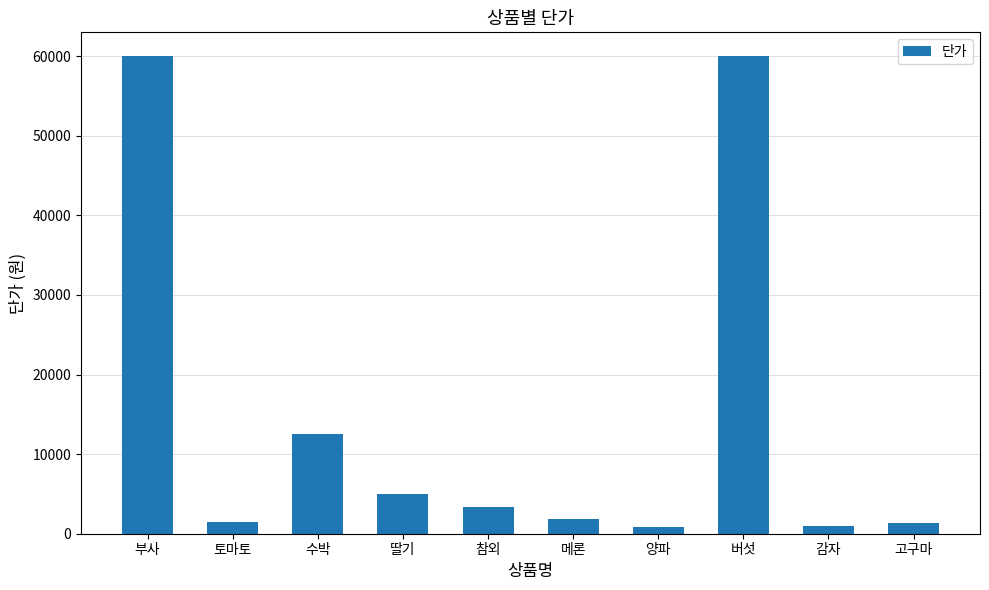

What is the label of the 2nd bar from the right?

감자